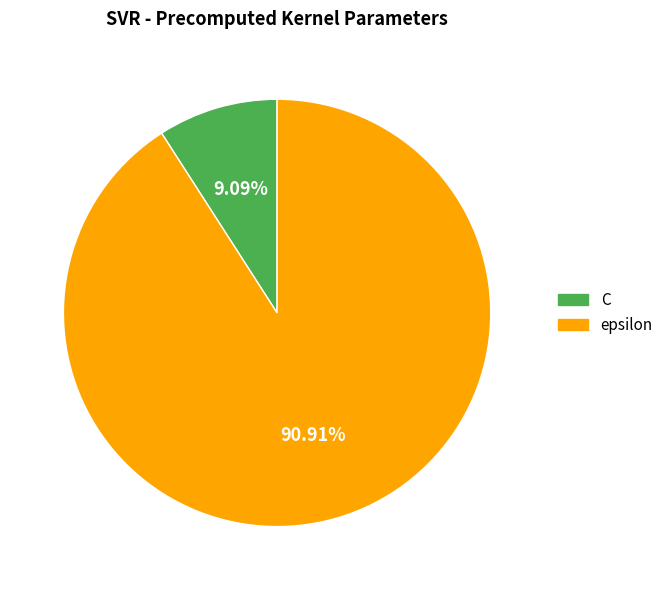

Rank the categories by value from highest to lowest.

epsilon, C